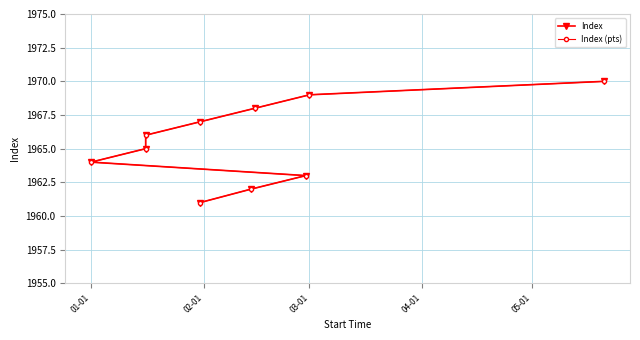

Which series has the largest total across all categories?

Index